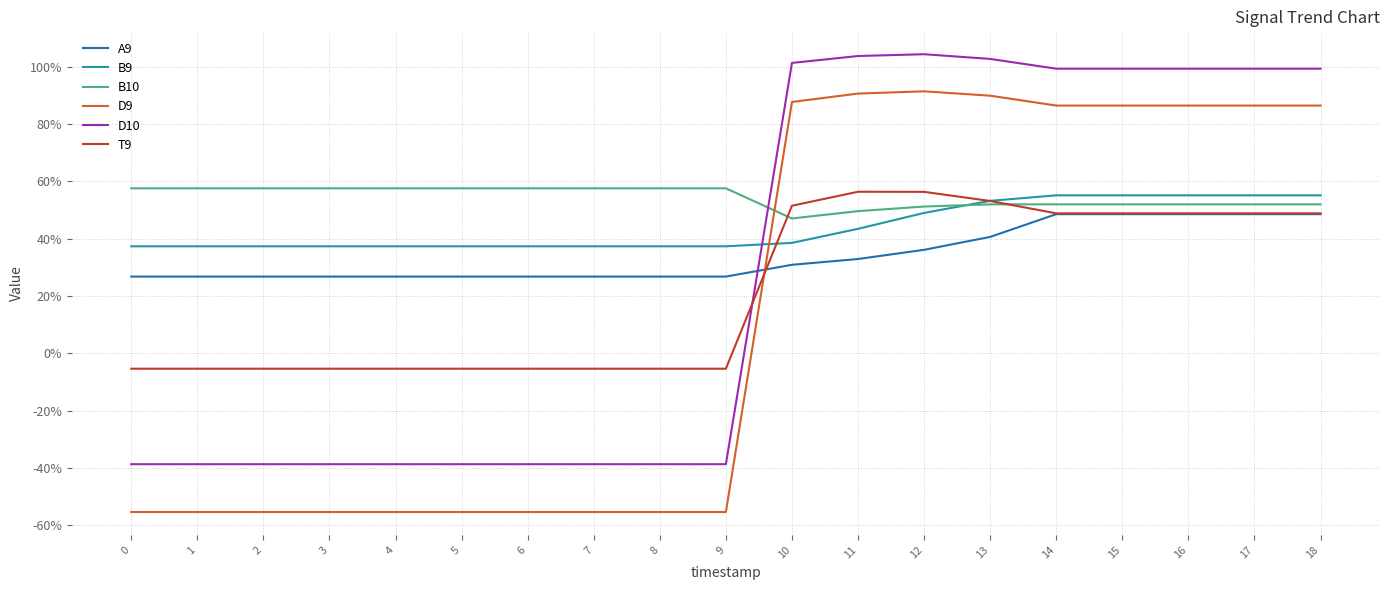

Reading left to right, what are all the values shown in this chart?

A9: 0.3	0.3	0.3	0.3	0.3	0.3	0.3	0.3	0.3	0.3	0.3	0.3	0.4	0.4	0.5	0.5	0.5	0.5	0.5
B9: 0.4	0.4	0.4	0.4	0.4	0.4	0.4	0.4	0.4	0.4	0.4	0.4	0.5	0.5	0.6	0.6	0.6	0.6	0.6
B10: 0.6	0.6	0.6	0.6	0.6	0.6	0.6	0.6	0.6	0.6	0.5	0.5	0.5	0.5	0.5	0.5	0.5	0.5	0.5
D9: -0.6	-0.6	-0.6	-0.6	-0.6	-0.6	-0.6	-0.6	-0.6	-0.6	0.9	0.9	0.9	0.9	0.9	0.9	0.9	0.9	0.9
D10: -0.4	-0.4	-0.4	-0.4	-0.4	-0.4	-0.4	-0.4	-0.4	-0.4	1.0	1.0	1.0	1.0	1.0	1.0	1.0	1.0	1.0
T9: -0.1	-0.1	-0.1	-0.1	-0.1	-0.1	-0.1	-0.1	-0.1	-0.1	0.5	0.6	0.6	0.5	0.5	0.5	0.5	0.5	0.5